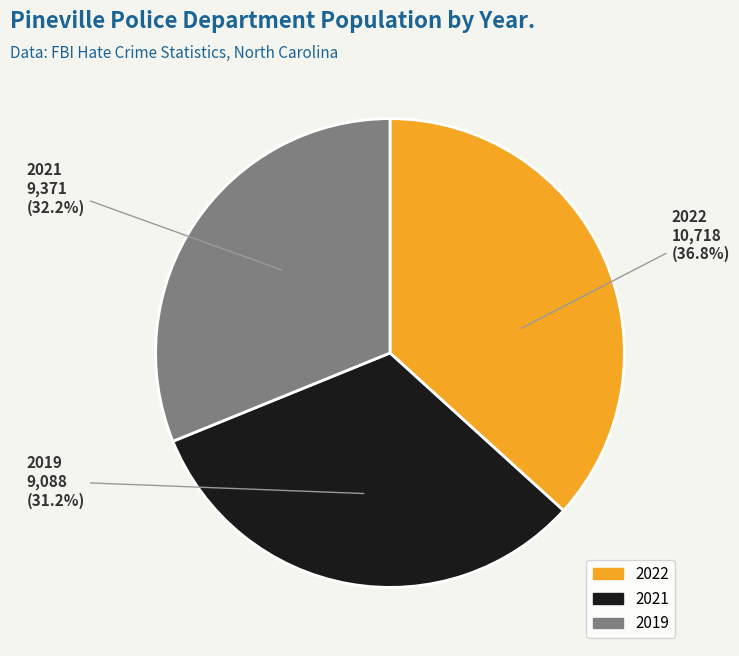

Between 2022 and 2021, which is larger?

2022